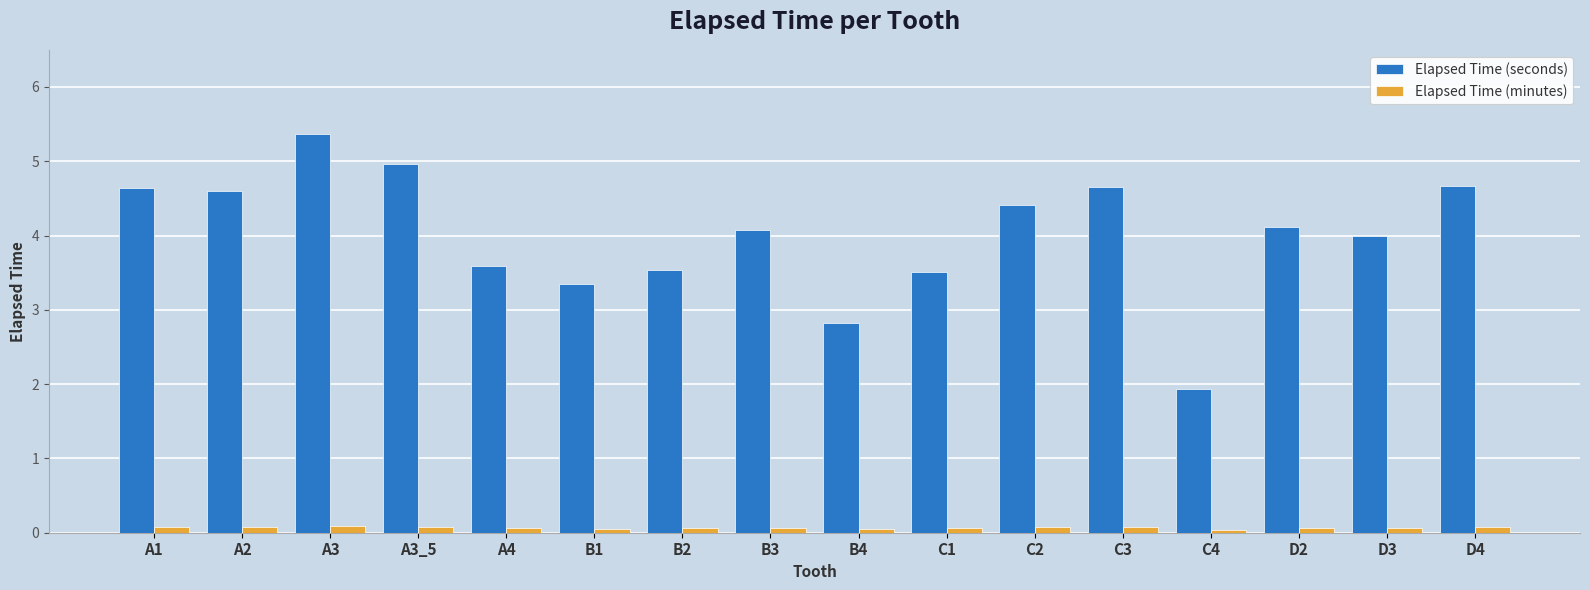

Which series has the largest total across all categories?

Elapsed Time (seconds)